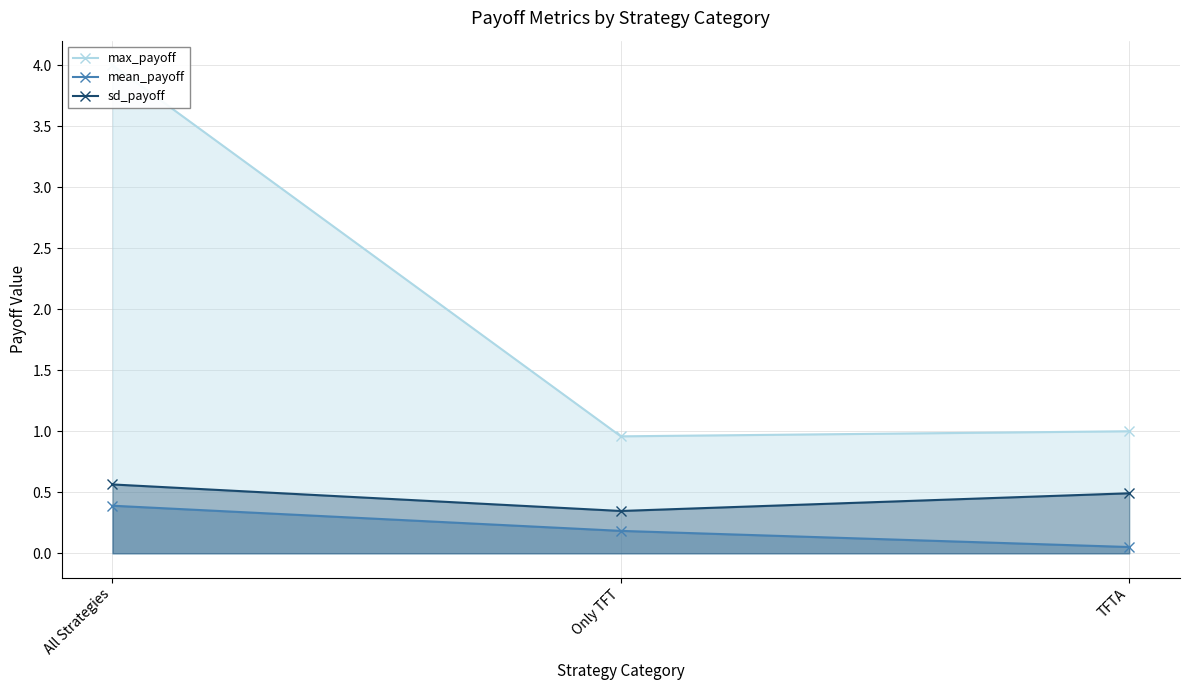

List the series in order of their peak value, lowest first.

mean_payoff, sd_payoff, max_payoff